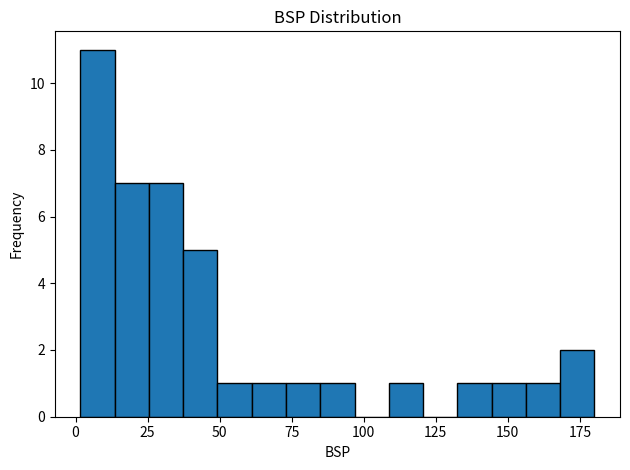

Read against the x-axis, roughly where is the centre of the tallest bar?

10